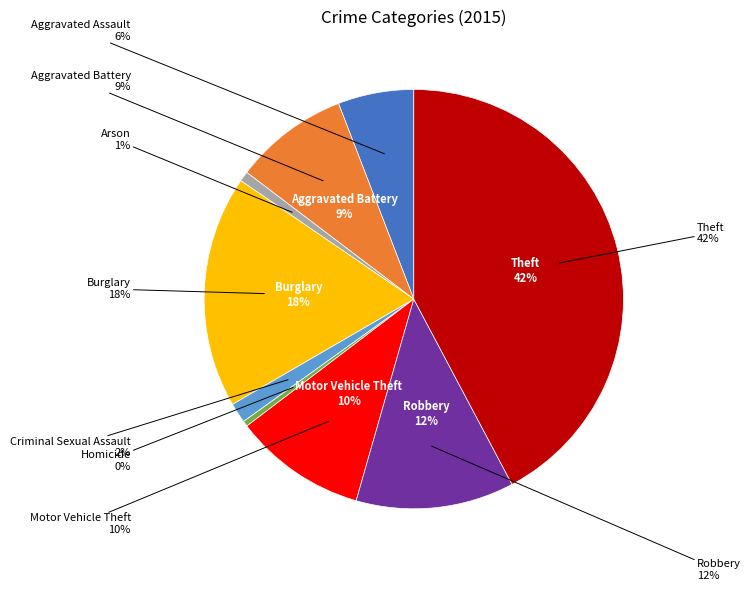

Is it true that Motor Vehicle Theft is 3% of the pie?

False